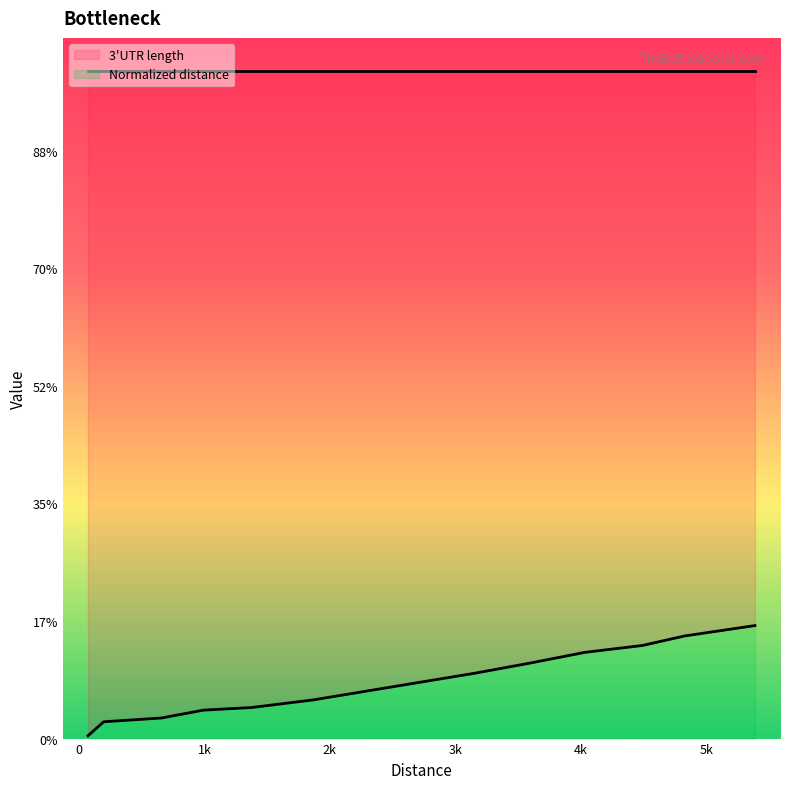

Is it true that 3'UTR length line equals 5675 at 2k?

True